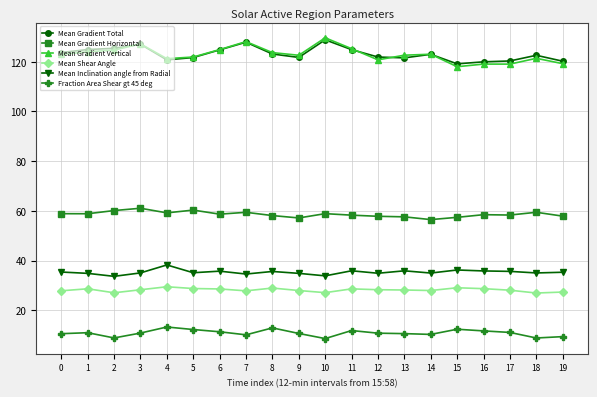

True or false: Mean Inclination angle from Radial and Fraction Area Shear gt 45 deg cross at least once.

False